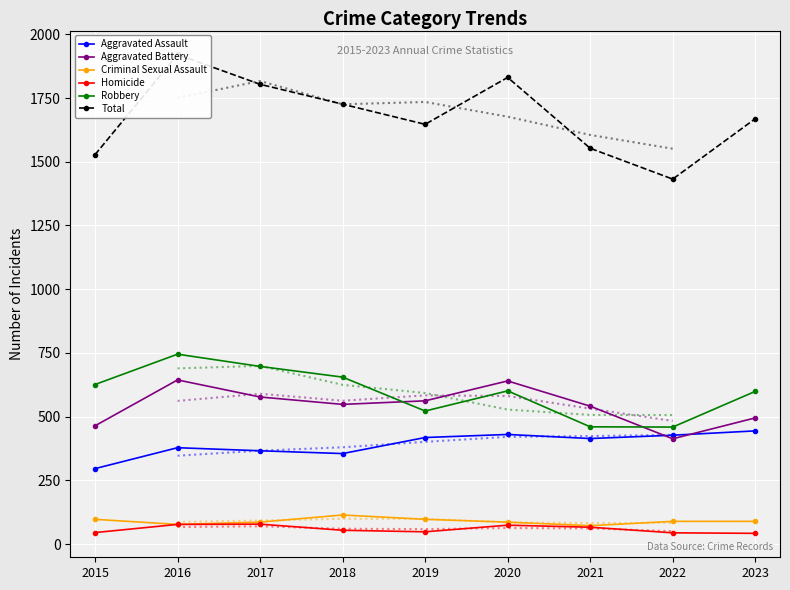

Where does the Homicide series first go above 54?

2016